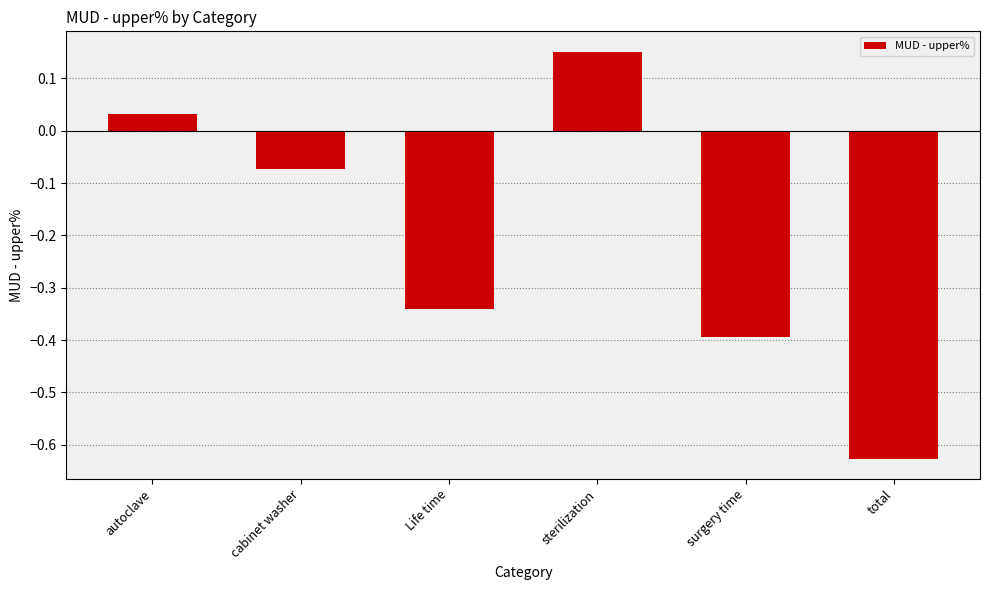

Count the number of data series in this chart.

1